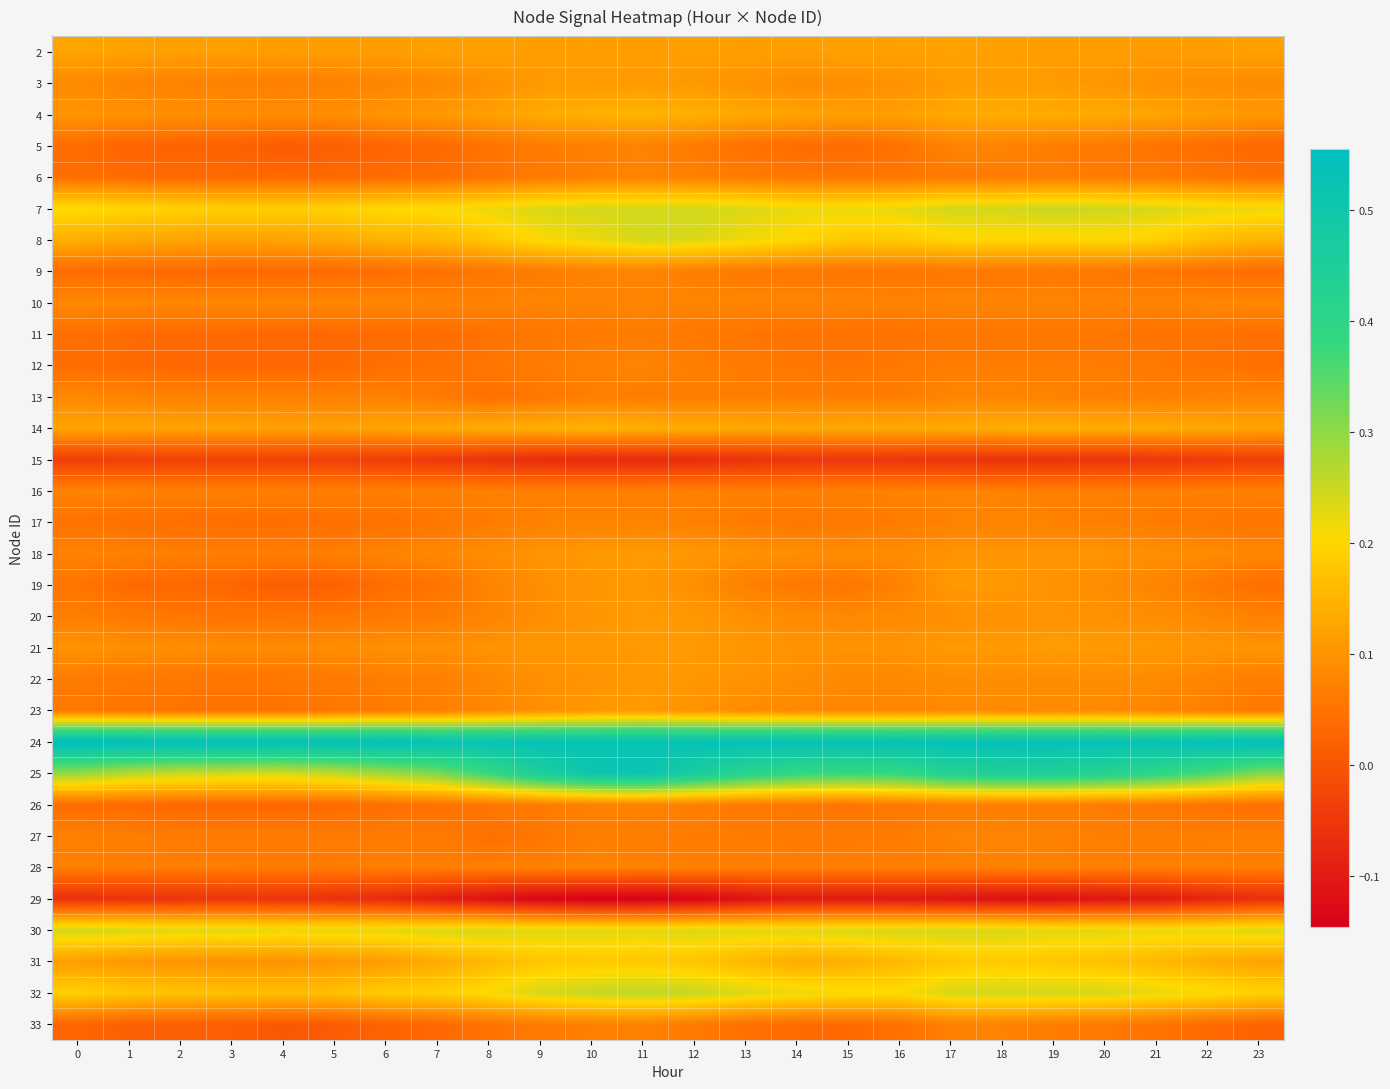

Reading left to right, list all the values displayed in this chart.

2: 0=0.1	1=0.1	2=0.1	3=0.1	4=0.1	5=0.1	6=0.1	7=0.1	8=0.1	9=0.1	10=0.1	11=0.1	12=0.1	13=0.1	14=0.1	15=0.1	16=0.1	17=0.1	18=0.1	19=0.1	20=0.1	21=0.1	22=0.1	23=0.1
3: 0=0.1	1=0.1	2=0.1	3=0.1	4=0.1	5=0.1	6=0.1	7=0.1	8=0.1	9=0.1	10=0.1	11=0.1	12=0.1	13=0.1	14=0.1	15=0.1	16=0.1	17=0.1	18=0.1	19=0.1	20=0.1	21=0.1	22=0.1	23=0.1
4: 0=0.1	1=0.1	2=0.1	3=0.1	4=0.1	5=0.1	6=0.1	7=0.1	8=0.1	9=0.1	10=0.1	11=0.1	12=0.1	13=0.1	14=0.1	15=0.1	16=0.1	17=0.1	18=0.1	19=0.1	20=0.1	21=0.1	22=0.1	23=0.1
5: 0=0.0	1=0.0	2=0.0	3=0.0	4=0.0	5=0.0	6=0.0	7=0.0	8=0.1	9=0.1	10=0.1	11=0.1	12=0.1	13=0.0	14=0.0	15=0.0	16=0.0	17=0.1	18=0.1	19=0.1	20=0.1	21=0.1	22=0.0	23=0.0
6: 0=0.0	1=0.0	2=0.0	3=0.0	4=0.0	5=0.0	6=0.0	7=0.0	8=0.1	9=0.1	10=0.1	11=0.1	12=0.1	13=0.1	14=0.1	15=0.1	16=0.1	17=0.1	18=0.1	19=0.1	20=0.1	21=0.1	22=0.1	23=0.0
7: 0=0.2	1=0.2	2=0.2	3=0.2	4=0.2	5=0.2	6=0.2	7=0.2	8=0.2	9=0.2	10=0.2	11=0.2	12=0.2	13=0.2	14=0.2	15=0.2	16=0.2	17=0.2	18=0.2	19=0.3	20=0.2	21=0.2	22=0.2	23=0.2
8: 0=0.1	1=0.1	2=0.1	3=0.1	4=0.1	5=0.1	6=0.1	7=0.2	8=0.2	9=0.2	10=0.2	11=0.2	12=0.2	13=0.2	14=0.2	15=0.2	16=0.2	17=0.2	18=0.2	19=0.2	20=0.2	21=0.2	22=0.2	23=0.1
9: 0=0.0	1=0.0	2=0.0	3=0.0	4=0.0	5=0.0	6=0.0	7=0.0	8=0.1	9=0.1	10=0.1	11=0.1	12=0.1	13=0.1	14=0.1	15=0.1	16=0.1	17=0.1	18=0.1	19=0.1	20=0.1	21=0.1	22=0.0	23=0.0
10: 0=0.1	1=0.1	2=0.1	3=0.1	4=0.1	5=0.1	6=0.1	7=0.1	8=0.1	9=0.1	10=0.1	11=0.1	12=0.1	13=0.1	14=0.1	15=0.1	16=0.1	17=0.1	18=0.1	19=0.1	20=0.1	21=0.1	22=0.1	23=0.1
11: 0=0.0	1=0.0	2=0.0	3=0.0	4=0.0	5=0.0	6=0.0	7=0.0	8=0.0	9=0.1	10=0.1	11=0.1	12=0.1	13=0.1	14=0.0	15=0.0	16=0.0	17=0.1	18=0.1	19=0.1	20=0.1	21=0.0	22=0.0	23=0.0
12: 0=0.0	1=0.0	2=0.0	3=0.0	4=0.0	5=0.0	6=0.0	7=0.0	8=0.1	9=0.1	10=0.1	11=0.1	12=0.1	13=0.1	14=0.1	15=0.1	16=0.1	17=0.1	18=0.1	19=0.1	20=0.1	21=0.1	22=0.1	23=0.0
13: 0=0.1	1=0.1	2=0.1	3=0.1	4=0.1	5=0.1	6=0.1	7=0.1	8=0.0	9=0.1	10=0.1	11=0.1	12=0.1	13=0.1	14=0.1	15=0.1	16=0.1	17=0.1	18=0.1	19=0.1	20=0.1	21=0.1	22=0.1	23=0.1
14: 0=0.1	1=0.1	2=0.1	3=0.1	4=0.1	5=0.1	6=0.1	7=0.1	8=0.1	9=0.1	10=0.1	11=0.1	12=0.1	13=0.1	14=0.1	15=0.1	16=0.1	17=0.1	18=0.1	19=0.1	20=0.1	21=0.1	22=0.1	23=0.1
15: 0=-0.0	1=-0.0	2=-0.0	3=-0.0	4=-0.0	5=-0.0	6=-0.0	7=-0.0	8=-0.1	9=-0.1	10=-0.1	11=-0.1	12=-0.1	13=-0.1	14=-0.1	15=-0.1	16=-0.1	17=-0.1	18=-0.1	19=-0.1	20=-0.1	21=-0.1	22=-0.0	23=-0.0
16: 0=0.1	1=0.1	2=0.1	3=0.1	4=0.1	5=0.1	6=0.1	7=0.1	8=0.1	9=0.1	10=0.1	11=0.1	12=0.1	13=0.1	14=0.1	15=0.1	16=0.1	17=0.1	18=0.1	19=0.1	20=0.1	21=0.1	22=0.1	23=0.1
17: 0=0.0	1=0.0	2=0.0	3=0.0	4=0.0	5=0.0	6=0.0	7=0.1	8=0.1	9=0.1	10=0.1	11=0.1	12=0.1	13=0.1	14=0.1	15=0.1	16=0.1	17=0.1	18=0.1	19=0.1	20=0.1	21=0.1	22=0.1	23=0.1
18: 0=0.1	1=0.1	2=0.1	3=0.1	4=0.1	5=0.1	6=0.1	7=0.1	8=0.1	9=0.1	10=0.1	11=0.1	12=0.1	13=0.1	14=0.1	15=0.1	16=0.1	17=0.1	18=0.1	19=0.1	20=0.1	21=0.1	22=0.1	23=0.1
19: 0=0.1	1=0.0	2=0.0	3=0.0	4=0.0	5=0.0	6=0.0	7=0.1	8=0.1	9=0.1	10=0.1	11=0.1	12=0.1	13=0.1	14=0.1	15=0.1	16=0.1	17=0.1	18=0.1	19=0.1	20=0.1	21=0.1	22=0.1	23=0.0
20: 0=0.1	1=0.1	2=0.1	3=0.1	4=0.1	5=0.1	6=0.1	7=0.1	8=0.1	9=0.1	10=0.1	11=0.1	12=0.1	13=0.1	14=0.1	15=0.1	16=0.1	17=0.1	18=0.1	19=0.1	20=0.1	21=0.1	22=0.1	23=0.1
21: 0=0.1	1=0.1	2=0.1	3=0.1	4=0.1	5=0.1	6=0.1	7=0.1	8=0.1	9=0.1	10=0.1	11=0.1	12=0.1	13=0.1	14=0.1	15=0.1	16=0.1	17=0.1	18=0.1	19=0.1	20=0.1	21=0.1	22=0.1	23=0.1
22: 0=0.1	1=0.1	2=0.1	3=0.1	4=0.1	5=0.1	6=0.1	7=0.1	8=0.1	9=0.1	10=0.1	11=0.1	12=0.1	13=0.1	14=0.1	15=0.1	16=0.1	17=0.1	18=0.1	19=0.1	20=0.1	21=0.1	22=0.1	23=0.1
23: 0=0.1	1=0.1	2=0.1	3=0.1	4=0.1	5=0.1	6=0.1	7=0.1	8=0.1	9=0.1	10=0.1	11=0.1	12=0.1	13=0.1	14=0.1	15=0.1	16=0.1	17=0.1	18=0.1	19=0.1	20=0.1	21=0.1	22=0.1	23=0.1
24: 0=0.6	1=0.5	2=0.5	3=0.5	4=0.5	5=0.5	6=0.5	7=0.5	8=0.5	9=0.5	10=0.5	11=0.5	12=0.5	13=0.5	14=0.5	15=0.5	16=0.5	17=0.5	18=0.5	19=0.5	20=0.5	21=0.5	22=0.5	23=0.5
25: 0=0.3	1=0.3	2=0.2	3=0.2	4=0.2	5=0.3	6=0.3	7=0.3	8=0.4	9=0.5	10=0.5	11=0.5	12=0.5	13=0.4	14=0.4	15=0.4	16=0.4	17=0.4	18=0.4	19=0.4	20=0.4	21=0.4	22=0.4	23=0.3
26: 0=0.0	1=0.0	2=0.0	3=0.0	4=0.0	5=0.0	6=0.0	7=0.0	8=0.1	9=0.1	10=0.1	11=0.1	12=0.1	13=0.1	14=0.1	15=0.1	16=0.1	17=0.1	18=0.1	19=0.1	20=0.1	21=0.1	22=0.1	23=0.0
27: 0=0.1	1=0.1	2=0.1	3=0.1	4=0.1	5=0.1	6=0.1	7=0.1	8=0.0	9=0.1	10=0.1	11=0.1	12=0.1	13=0.1	14=0.1	15=0.1	16=0.1	17=0.1	18=0.1	19=0.1	20=0.1	21=0.1	22=0.1	23=0.1
28: 0=0.1	1=0.1	2=0.1	3=0.1	4=0.1	5=0.1	6=0.1	7=0.1	8=0.1	9=0.1	10=0.1	11=0.1	12=0.1	13=0.1	14=0.1	15=0.1	16=0.1	17=0.1	18=0.1	19=0.1	20=0.1	21=0.1	22=0.1	23=0.1
29: 0=-0.1	1=-0.1	2=-0.1	3=-0.1	4=-0.1	5=-0.1	6=-0.1	7=-0.1	8=-0.1	9=-0.1	10=-0.1	11=-0.1	12=-0.1	13=-0.1	14=-0.1	15=-0.1	16=-0.1	17=-0.1	18=-0.1	19=-0.1	20=-0.1	21=-0.1	22=-0.1	23=-0.1
30: 0=0.2	1=0.2	2=0.2	3=0.2	4=0.2	5=0.2	6=0.2	7=0.2	8=0.2	9=0.2	10=0.2	11=0.2	12=0.2	13=0.2	14=0.2	15=0.2	16=0.2	17=0.2	18=0.2	19=0.2	20=0.2	21=0.2	22=0.2	23=0.2
31: 0=0.1	1=0.1	2=0.1	3=0.1	4=0.1	5=0.1	6=0.1	7=0.1	8=0.2	9=0.2	10=0.2	11=0.2	12=0.2	13=0.2	14=0.1	15=0.1	16=0.2	17=0.2	18=0.2	19=0.2	20=0.2	21=0.2	22=0.1	23=0.1
32: 0=0.2	1=0.2	2=0.2	3=0.2	4=0.2	5=0.2	6=0.2	7=0.2	8=0.2	9=0.2	10=0.3	11=0.3	12=0.3	13=0.2	14=0.2	15=0.2	16=0.2	17=0.2	18=0.2	19=0.2	20=0.2	21=0.2	22=0.2	23=0.2
33: 0=0.0	1=0.0	2=0.0	3=0.0	4=0.0	5=0.0	6=0.0	7=0.0	8=0.0	9=0.1	10=0.1	11=0.1	12=0.1	13=0.0	14=0.0	15=0.0	16=0.0	17=0.1	18=0.1	19=0.1	20=0.1	21=0.0	22=0.0	23=0.0